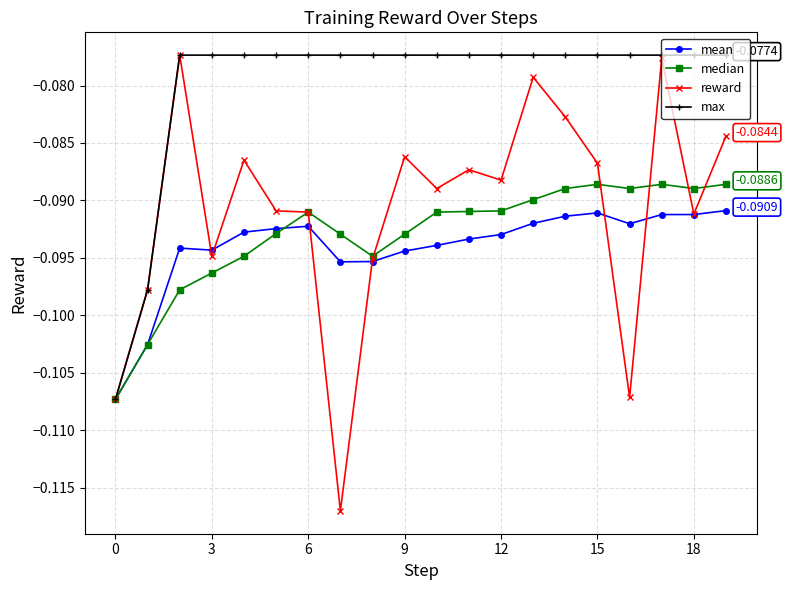

Which series has the largest total across all categories?

max